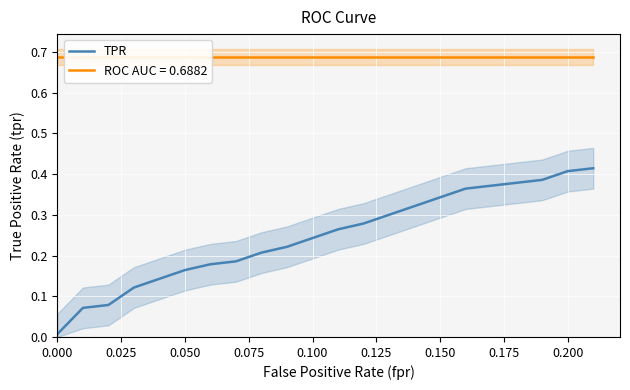

Reading left to right, list all the values displayed in this chart.

0.0	0.1	0.1	0.1	0.1	0.2	0.2	0.2	0.2	0.2	0.3	0.3	0.3	0.3	0.3	0.4	0.4	0.4	0.4	0.4